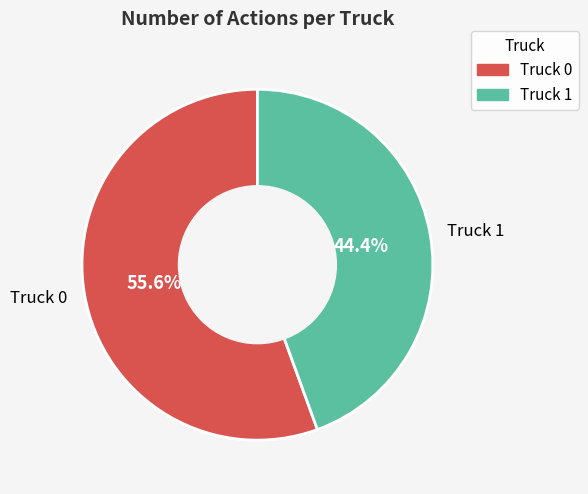

To the nearest percent, what percentage of the pie is Truck 0?

56%